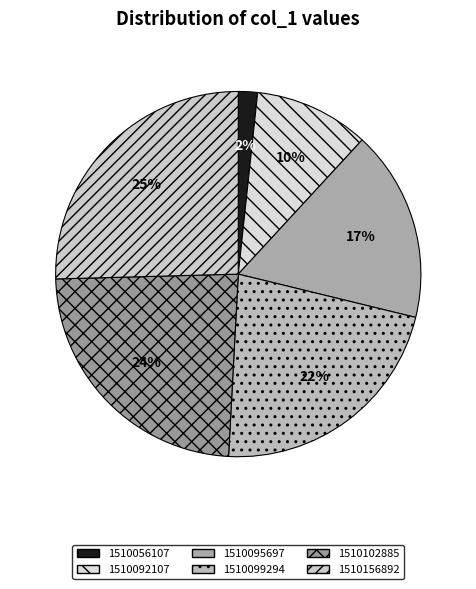

Is there a majority slice in this chart?

No